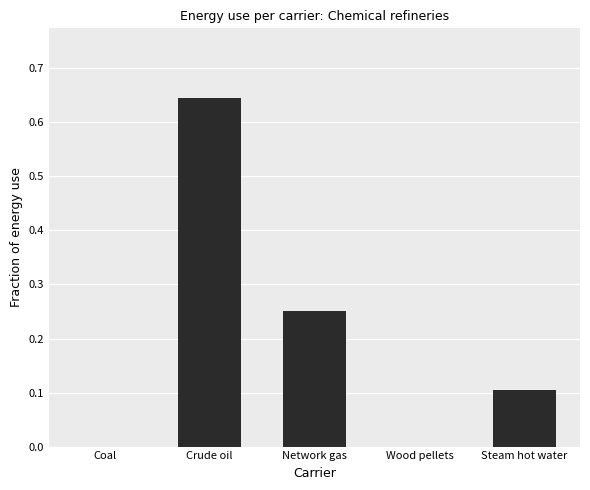

The chart shows a value of 0.2 at Steam hot water. True or false?

False